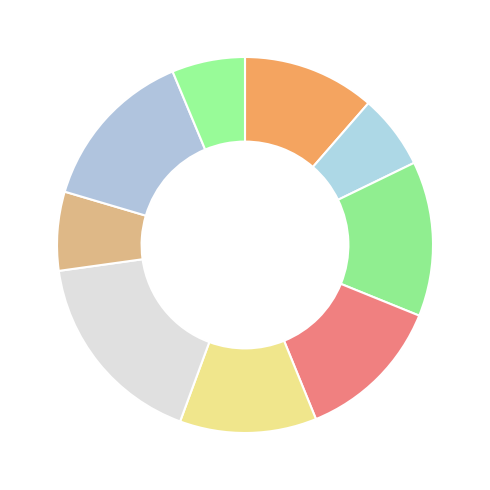

How many segments does this pie chart have?

9